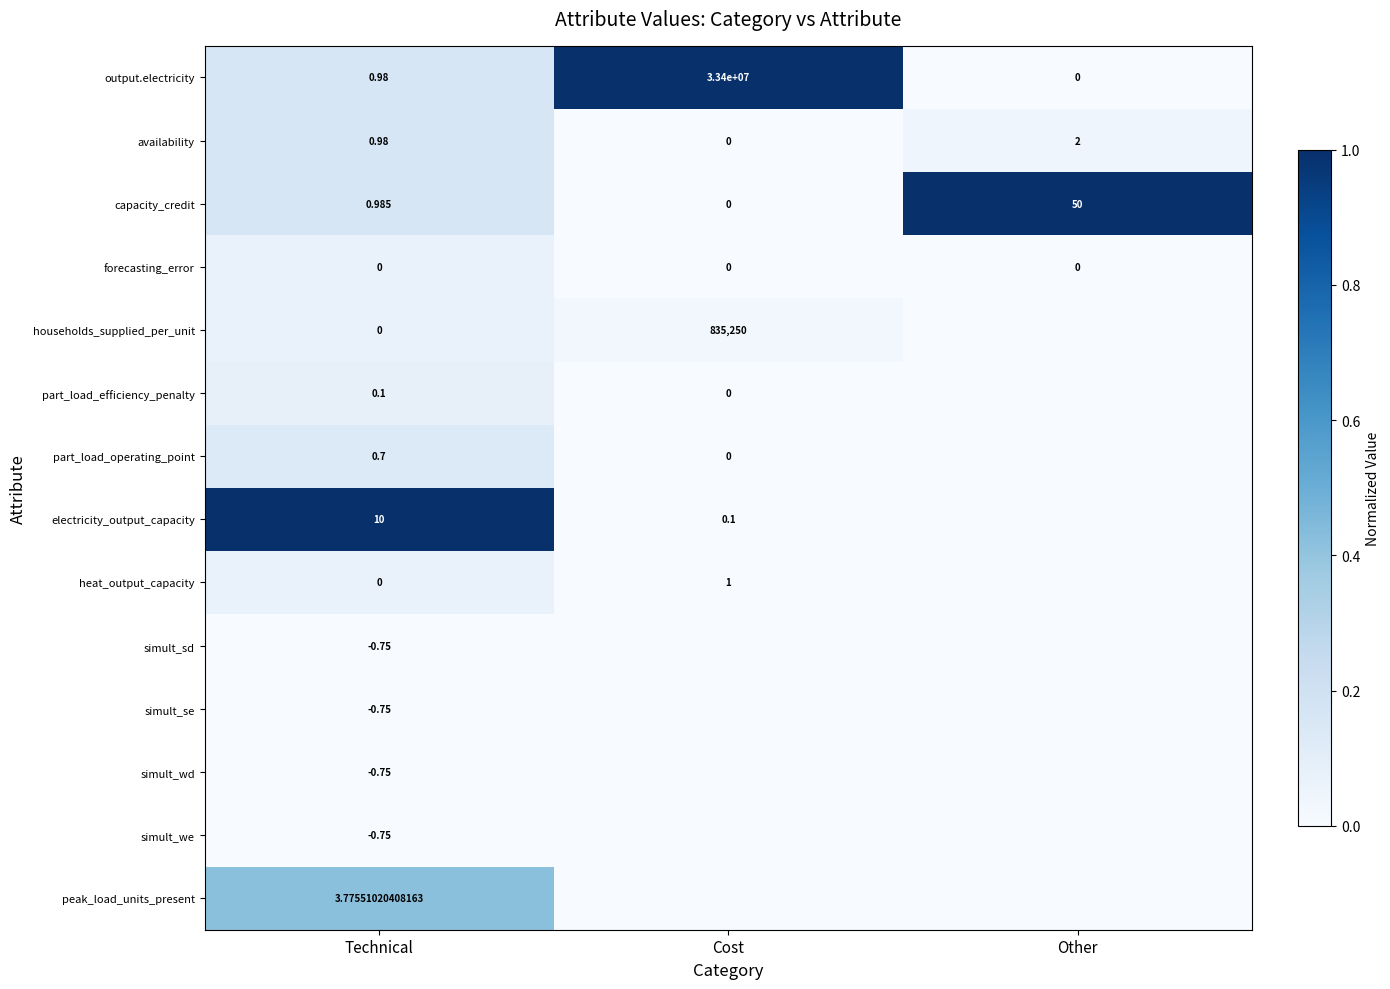

Which category has the highest value in the capacity_credit series?

Other